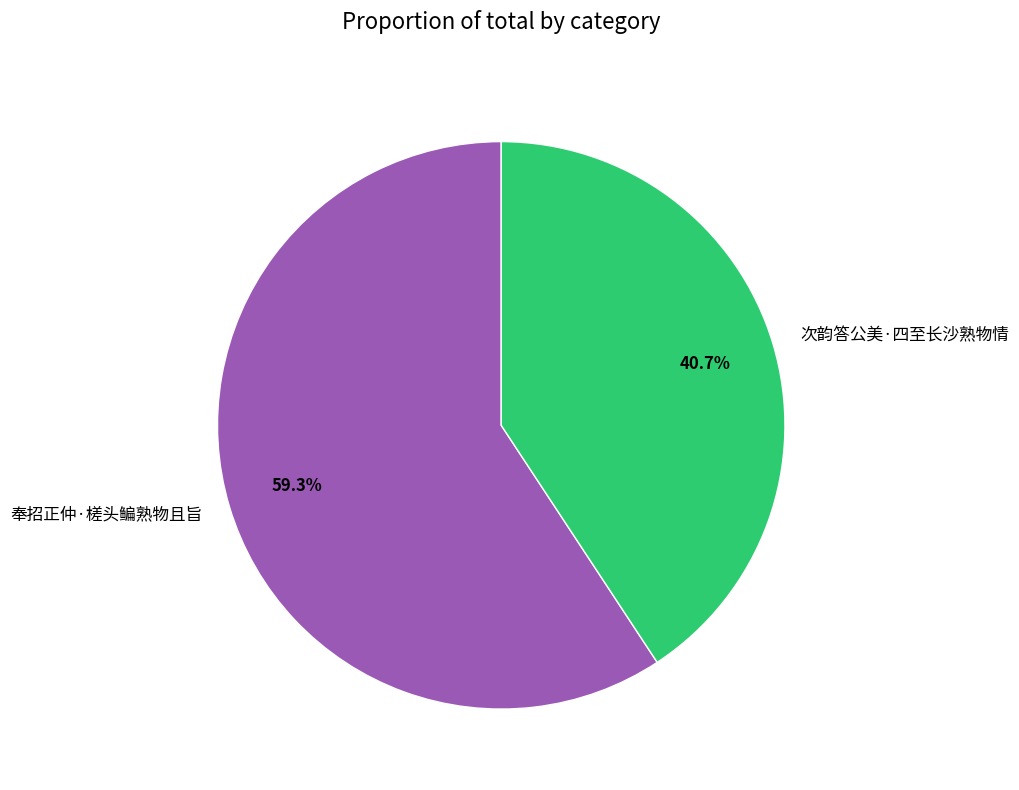

Between 奉招正仲·槎头鳊熟物且旨 and 次韵答公美·四至长沙熟物情, which is larger?

奉招正仲·槎头鳊熟物且旨